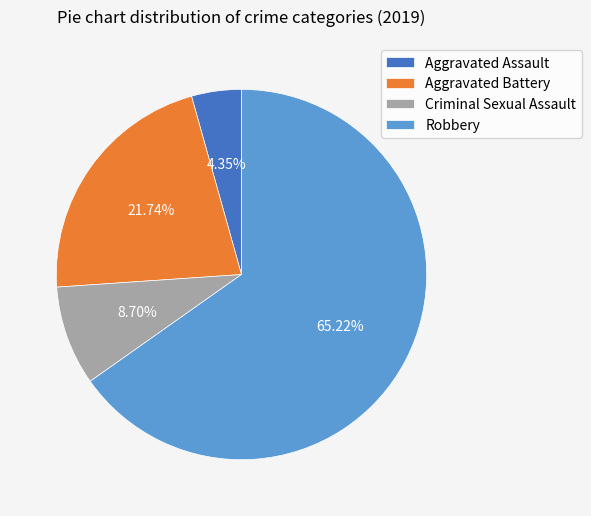

Rank the categories by value from lowest to highest.

Aggravated Assault, Criminal Sexual Assault, Aggravated Battery, Robbery